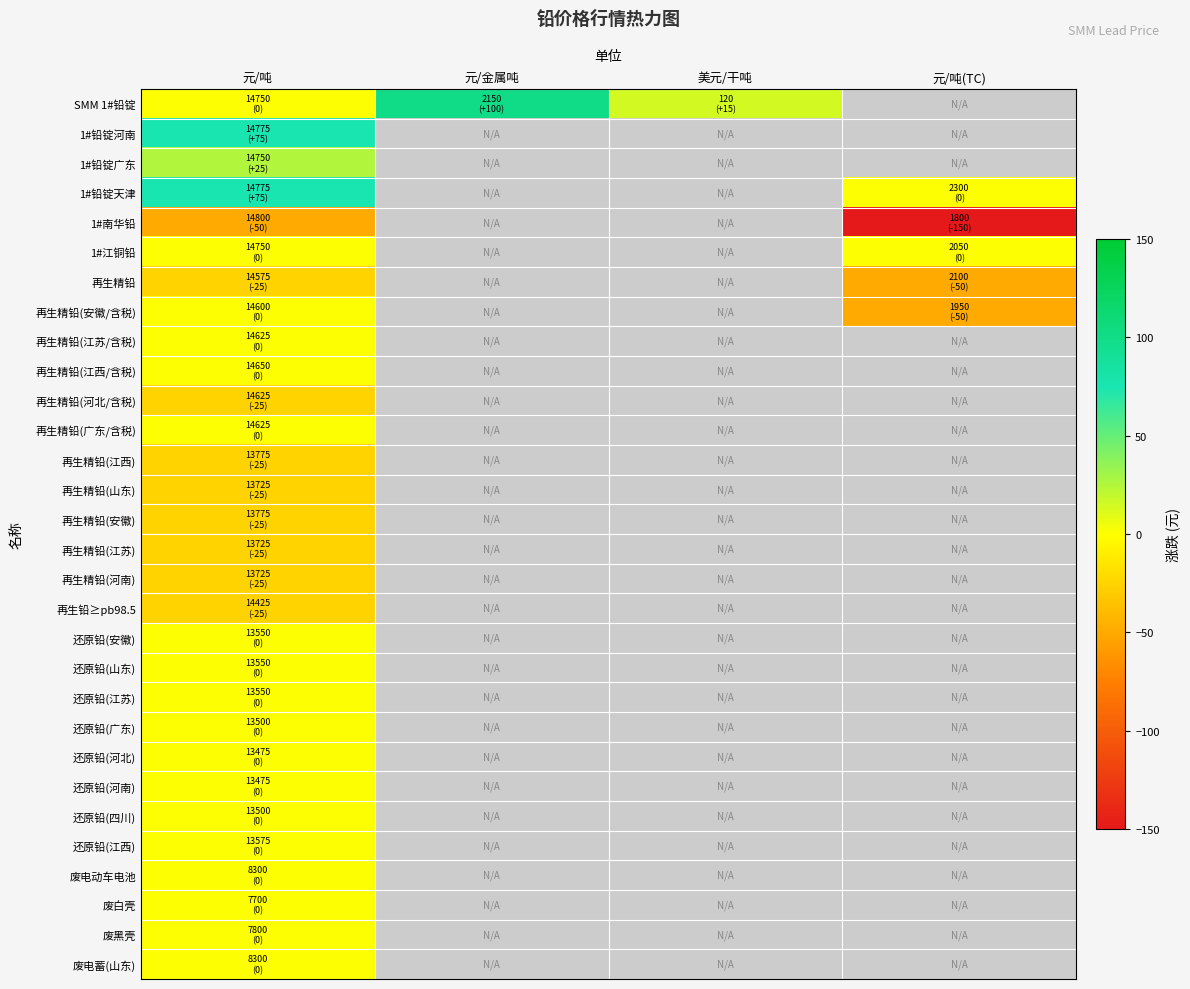

Reading right to left, list all the values displayed in this chart.

SMM 1#铅锭: 元/吨(TC)=0	美元/干吨=15	元/金属吨=100	元/吨=0
1#铅锭河南: 元/吨(TC)=0	美元/干吨=0	元/金属吨=0	元/吨=75
1#铅锭广东: 元/吨(TC)=0	美元/干吨=0	元/金属吨=0	元/吨=25
1#铅锭天津: 元/吨(TC)=0	美元/干吨=0	元/金属吨=0	元/吨=75
1#南华铅: 元/吨(TC)=-150	美元/干吨=0	元/金属吨=0	元/吨=-50
1#江铜铅: 元/吨(TC)=0	美元/干吨=0	元/金属吨=0	元/吨=0
再生精铅: 元/吨(TC)=-50	美元/干吨=0	元/金属吨=0	元/吨=-25
再生精铅(安徽/含税): 元/吨(TC)=-50	美元/干吨=0	元/金属吨=0	元/吨=0
再生精铅(江苏/含税): 元/吨(TC)=0	美元/干吨=0	元/金属吨=0	元/吨=0
再生精铅(江西/含税): 元/吨(TC)=0	美元/干吨=0	元/金属吨=0	元/吨=0
再生精铅(河北/含税): 元/吨(TC)=0	美元/干吨=0	元/金属吨=0	元/吨=-25
再生精铅(广东/含税): 元/吨(TC)=0	美元/干吨=0	元/金属吨=0	元/吨=0
再生精铅(江西): 元/吨(TC)=0	美元/干吨=0	元/金属吨=0	元/吨=-25
再生精铅(山东): 元/吨(TC)=0	美元/干吨=0	元/金属吨=0	元/吨=-25
再生精铅(安徽): 元/吨(TC)=0	美元/干吨=0	元/金属吨=0	元/吨=-25
再生精铅(江苏): 元/吨(TC)=0	美元/干吨=0	元/金属吨=0	元/吨=-25
再生精铅(河南): 元/吨(TC)=0	美元/干吨=0	元/金属吨=0	元/吨=-25
再生铅≥pb98.5: 元/吨(TC)=0	美元/干吨=0	元/金属吨=0	元/吨=-25
还原铅(安徽): 元/吨(TC)=0	美元/干吨=0	元/金属吨=0	元/吨=0
还原铅(山东): 元/吨(TC)=0	美元/干吨=0	元/金属吨=0	元/吨=0
还原铅(江苏): 元/吨(TC)=0	美元/干吨=0	元/金属吨=0	元/吨=0
还原铅(广东): 元/吨(TC)=0	美元/干吨=0	元/金属吨=0	元/吨=0
还原铅(河北): 元/吨(TC)=0	美元/干吨=0	元/金属吨=0	元/吨=0
还原铅(河南): 元/吨(TC)=0	美元/干吨=0	元/金属吨=0	元/吨=0
还原铅(四川): 元/吨(TC)=0	美元/干吨=0	元/金属吨=0	元/吨=0
还原铅(江西): 元/吨(TC)=0	美元/干吨=0	元/金属吨=0	元/吨=0
废电动车电池: 元/吨(TC)=0	美元/干吨=0	元/金属吨=0	元/吨=0
废白壳: 元/吨(TC)=0	美元/干吨=0	元/金属吨=0	元/吨=0
废黑壳: 元/吨(TC)=0	美元/干吨=0	元/金属吨=0	元/吨=0
废电蓄(山东): 元/吨(TC)=0	美元/干吨=0	元/金属吨=0	元/吨=0